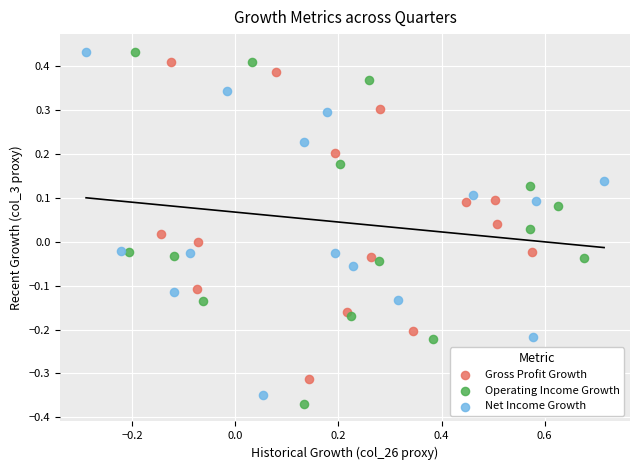

Which series has the widest spread of Y values?

Operating Income Growth